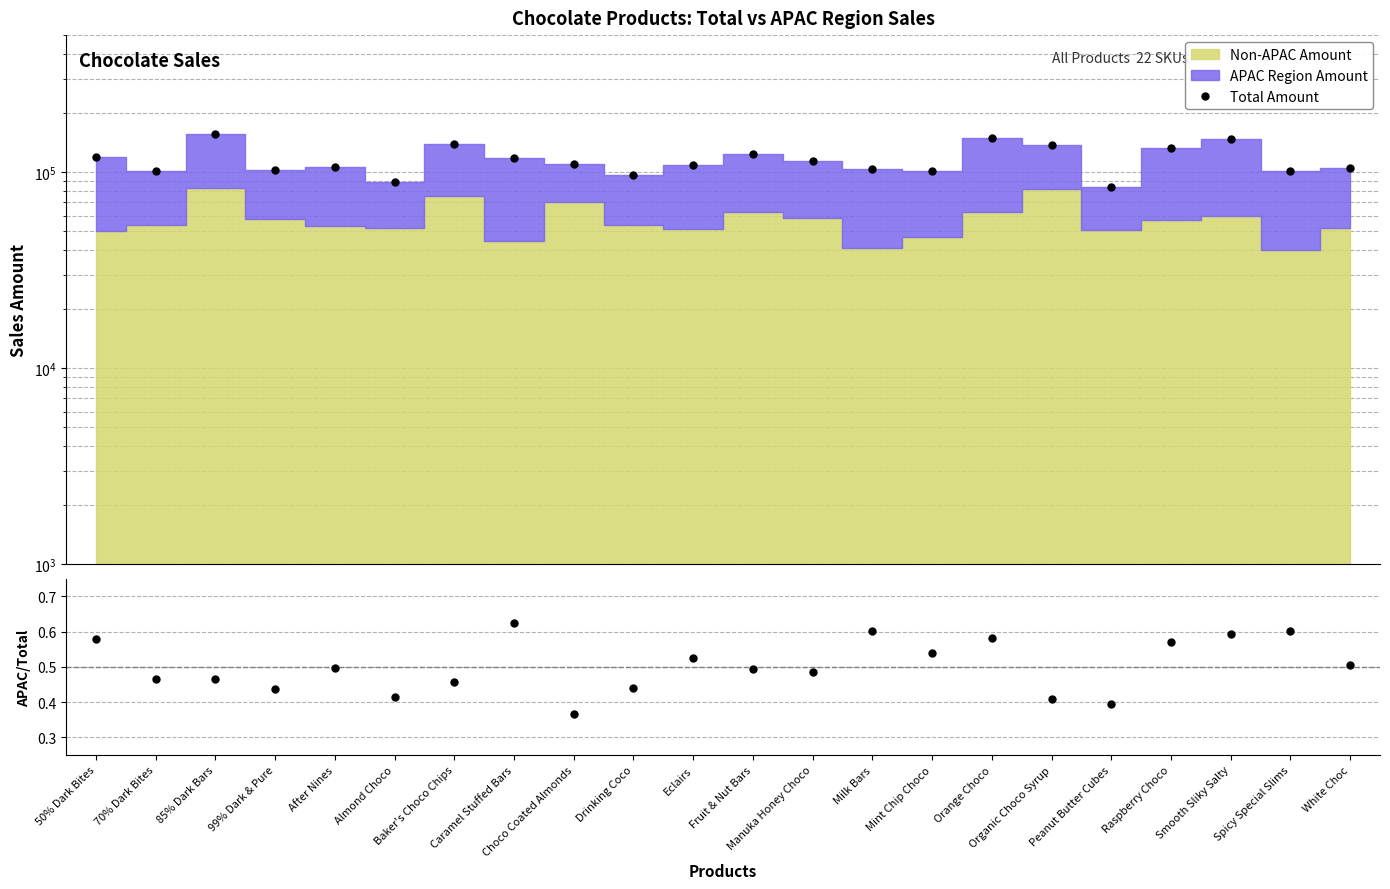

At how many categories does at least one series exceed 44528?

22